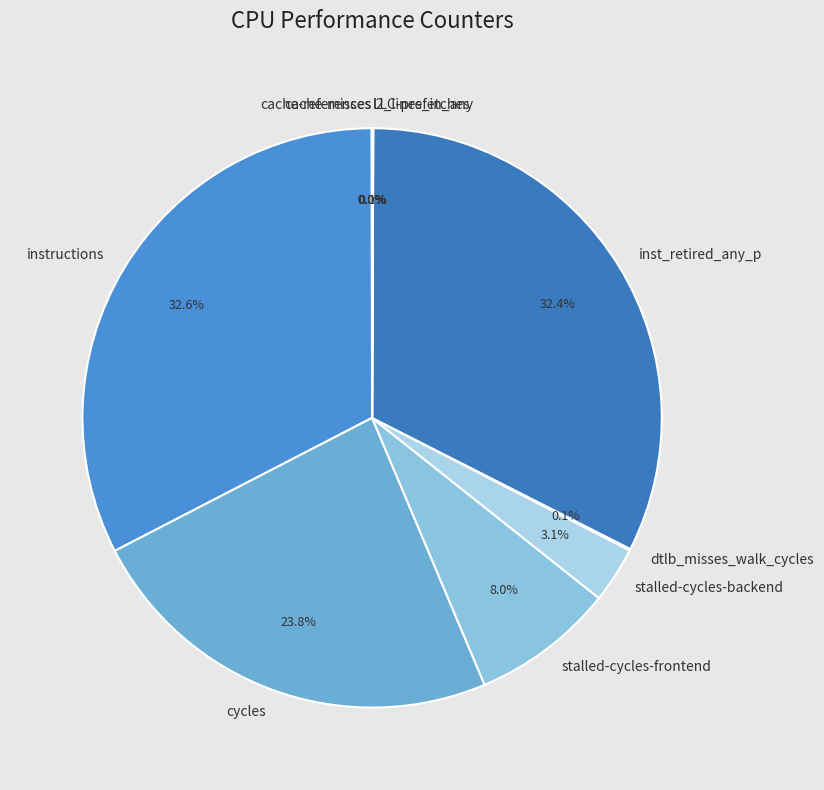

Do instructions and stalled-cycles-backend together represent more than half of the pie?

No